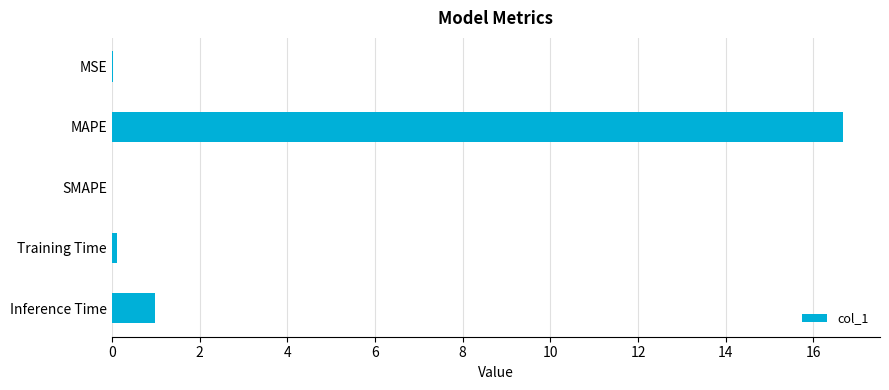

At which category does the chart reach its peak across all series?

MAPE